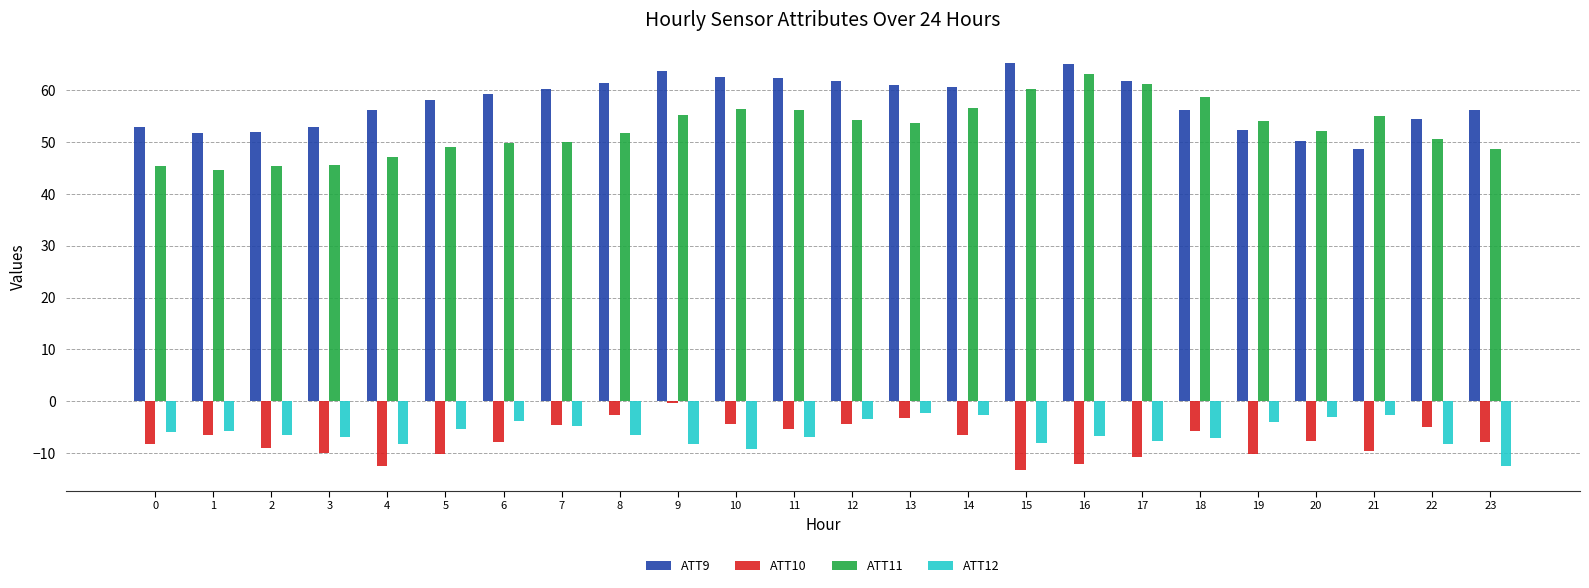

Is the value of ATT12 at 11 greater than the value of ATT9 at 13?

No